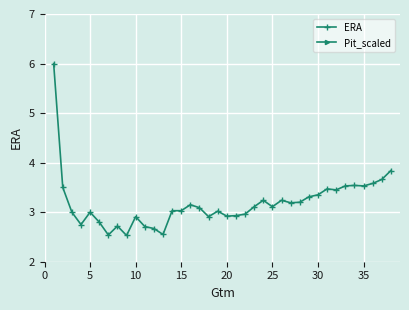

Which series has the largest total across all categories?

Pit_scaled